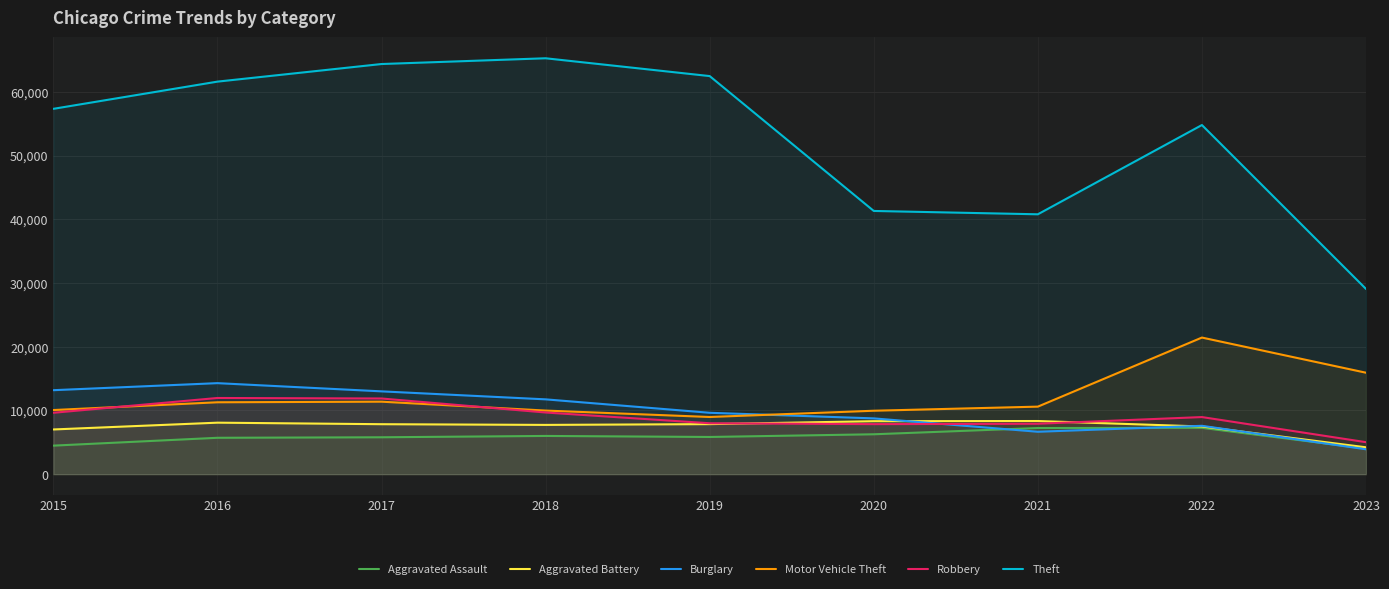

At which category is the sum across all series the highest?

2017